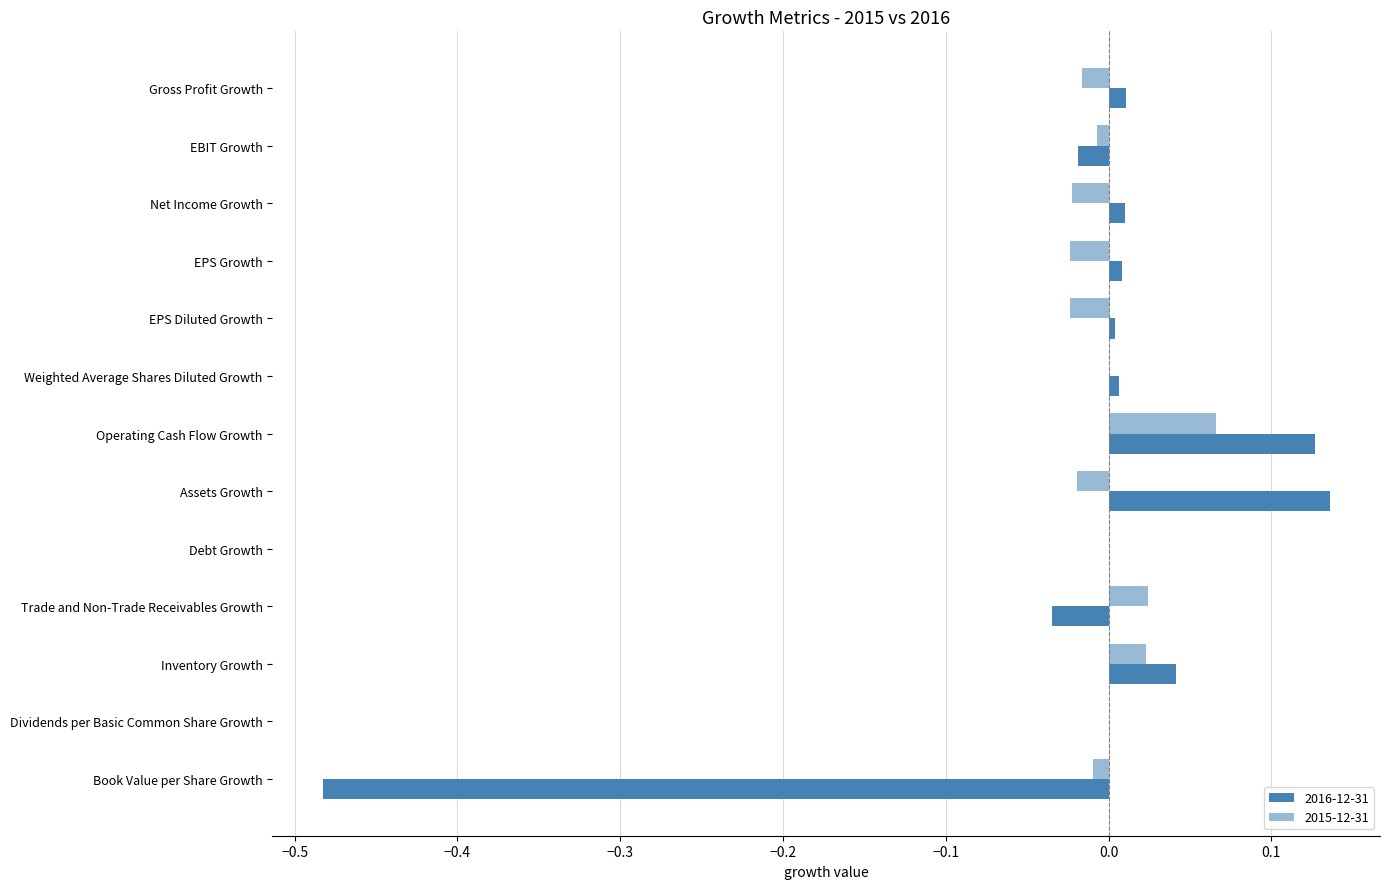

Rank the categories by 2016-12-31 value from lowest to highest.

Book Value per Share Growth, Trade and Non-Trade Receivables Growth, EBIT Growth, Debt Growth, Dividends per Basic Common Share Growth, EPS Diluted Growth, Weighted Average Shares Diluted Growth, EPS Growth, Net Income Growth, Gross Profit Growth, Inventory Growth, Operating Cash Flow Growth, Assets Growth